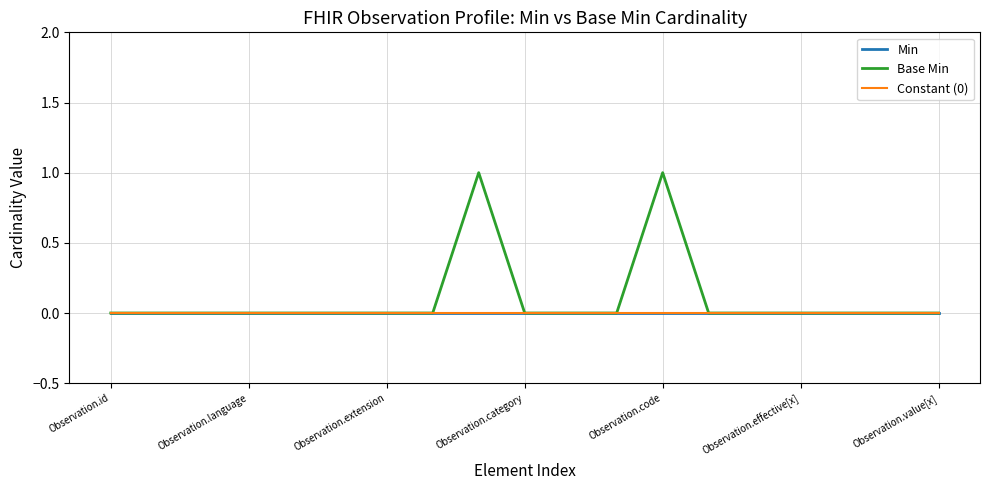

Does the chart display data point markers on the line(s)?

No